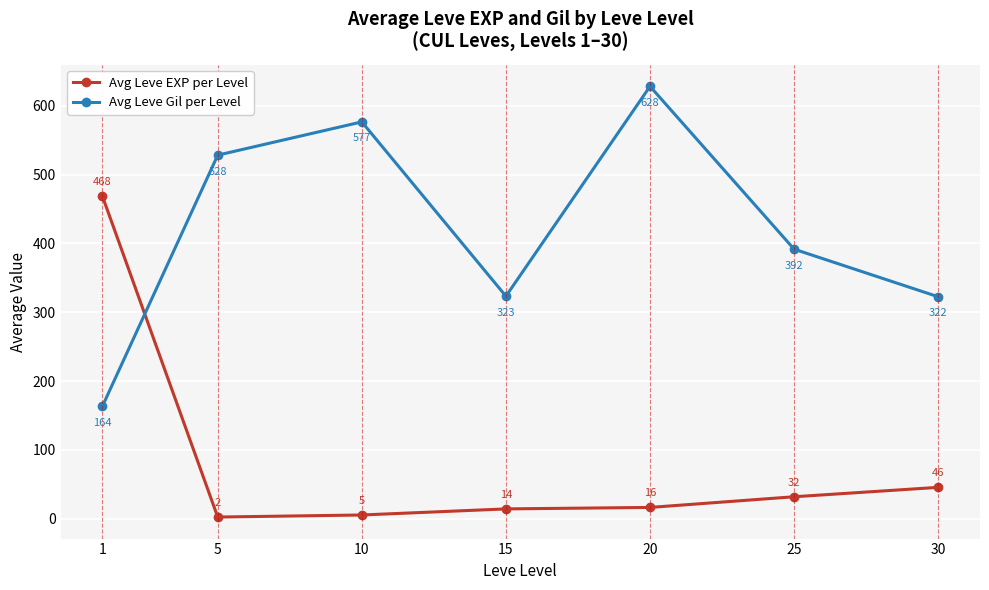

How many interior local valleys does the Avg Leve EXP per Level series have?

1